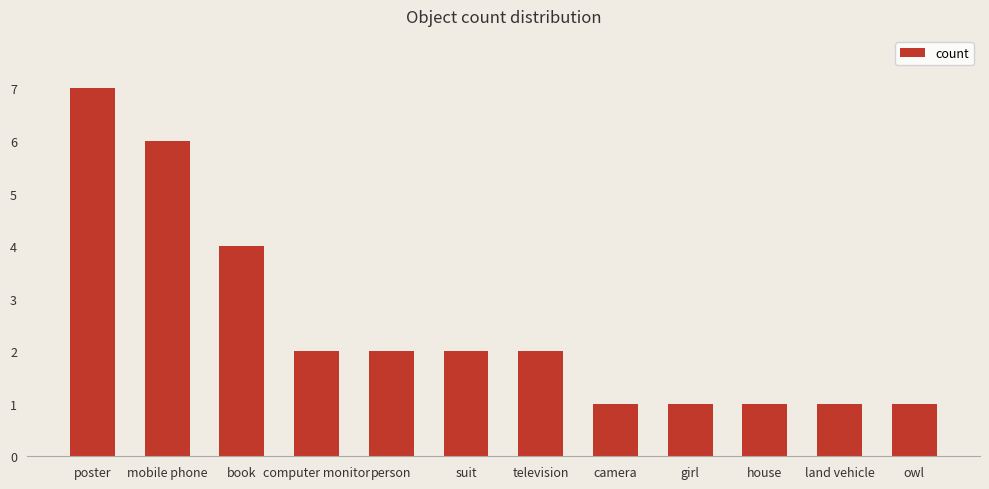

Which category has the highest value across all series?

poster